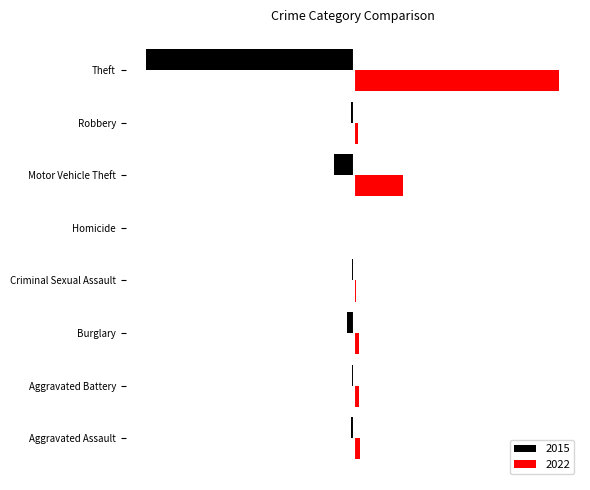

What are all the series names shown in the legend?

2015, 2022